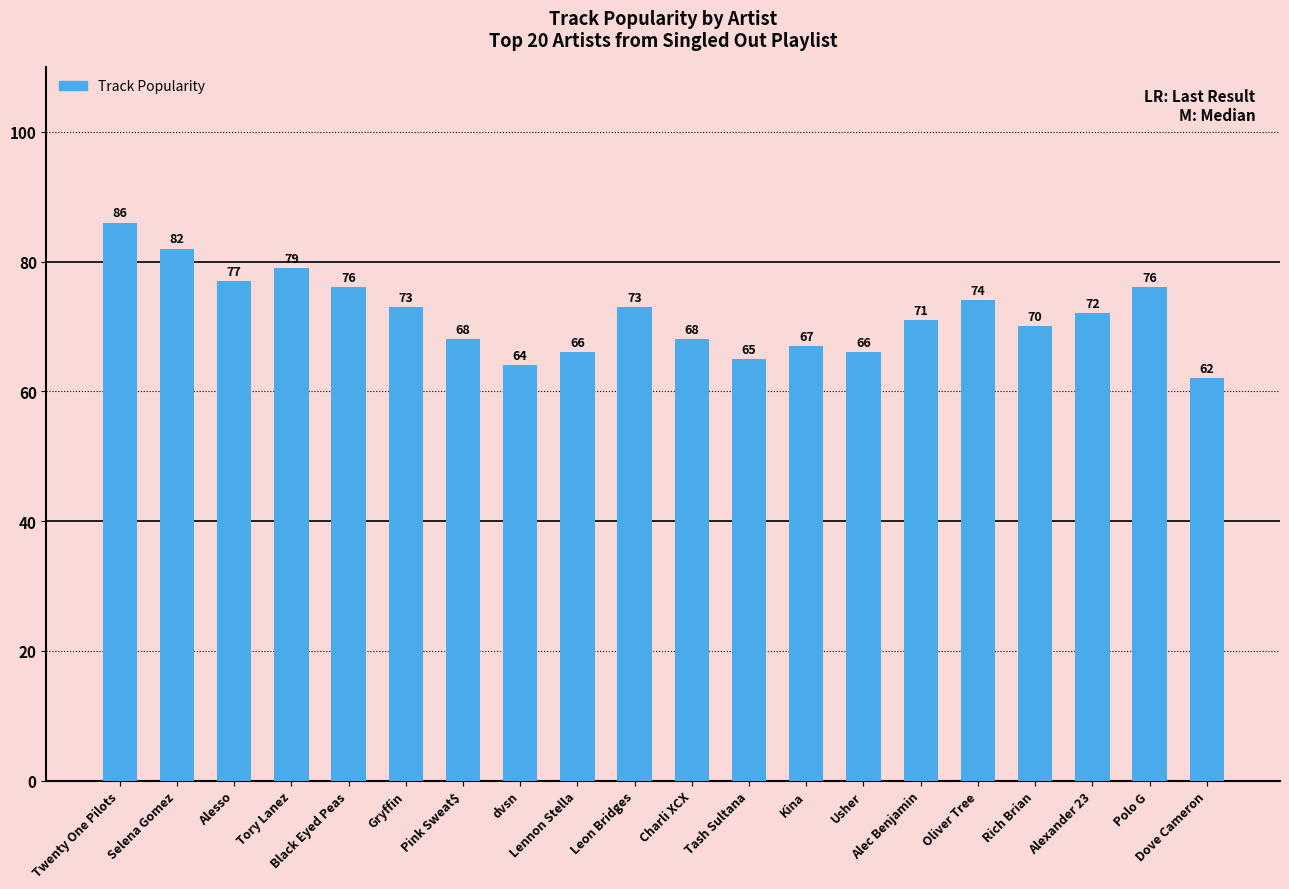

What is the label of the 2nd bar from the left?

Selena Gomez